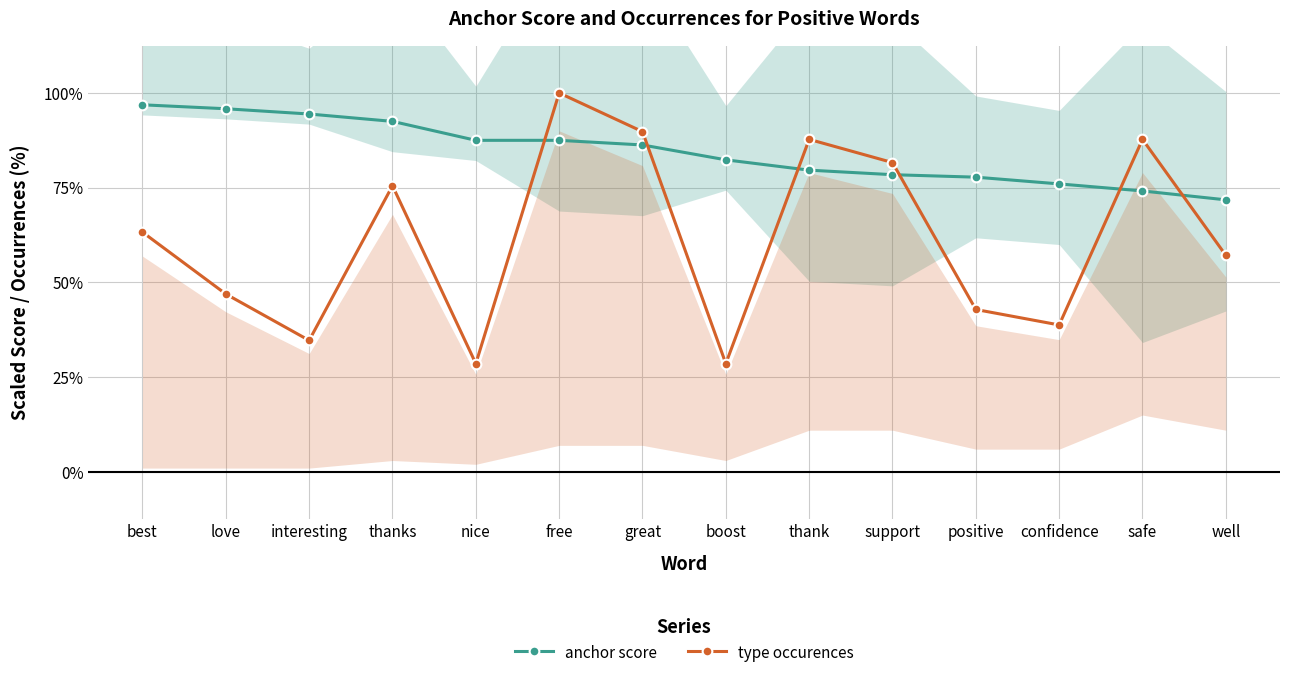

How many lines are shown in the chart?

2